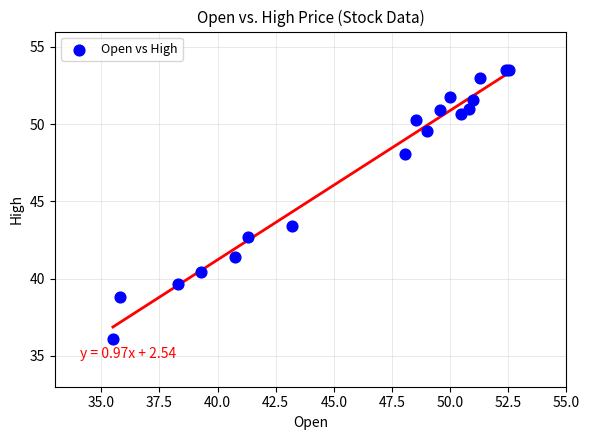

What Y value in the scatter plot is closest to 44?

43.4